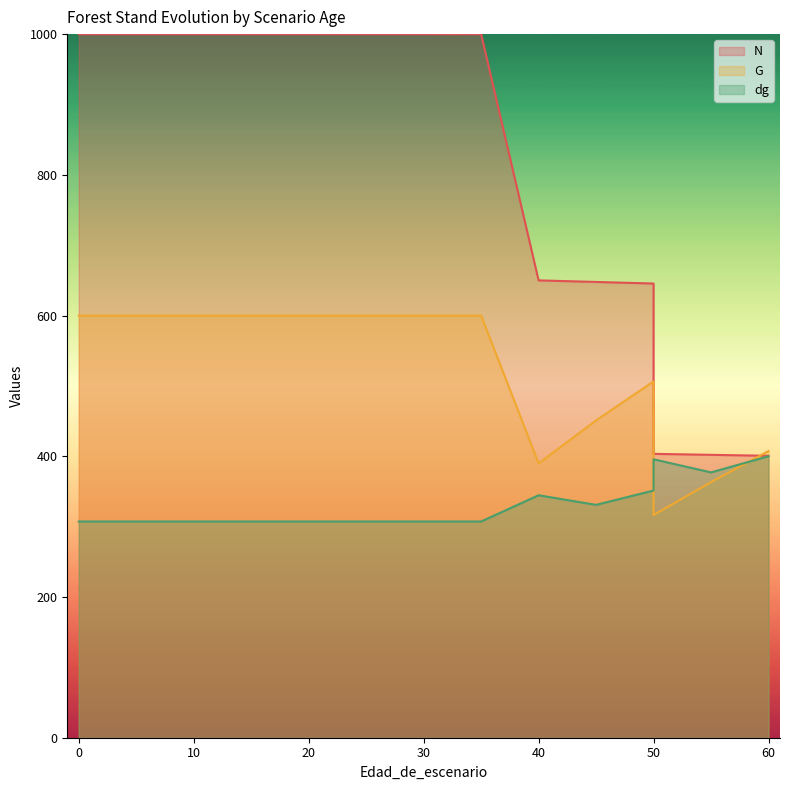

What is the minimum value shown in the chart?

307.3